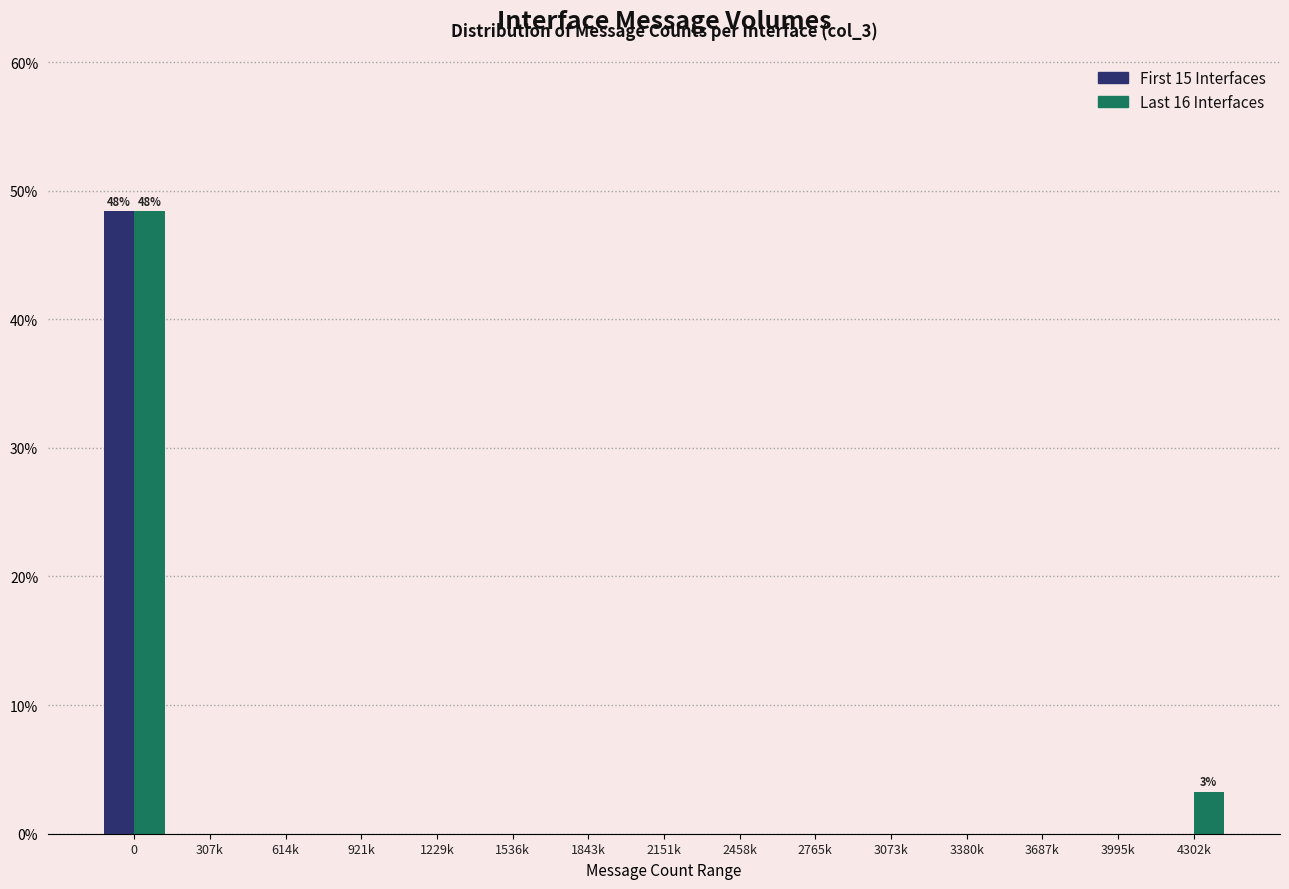

Reading left to right, extract all data points from this chart.

First 15 Interfaces: 0=48.4	307k=0.0	614k=0.0	921k=0.0	1229k=0.0	1536k=0.0	1843k=0.0	2151k=0.0	2458k=0.0	2765k=0.0	3073k=0.0	3380k=0.0	3687k=0.0	3995k=0.0	4302k=0.0
Last 16 Interfaces: 0=48.4	307k=0.0	614k=0.0	921k=0.0	1229k=0.0	1536k=0.0	1843k=0.0	2151k=0.0	2458k=0.0	2765k=0.0	3073k=0.0	3380k=0.0	3687k=0.0	3995k=0.0	4302k=3.2